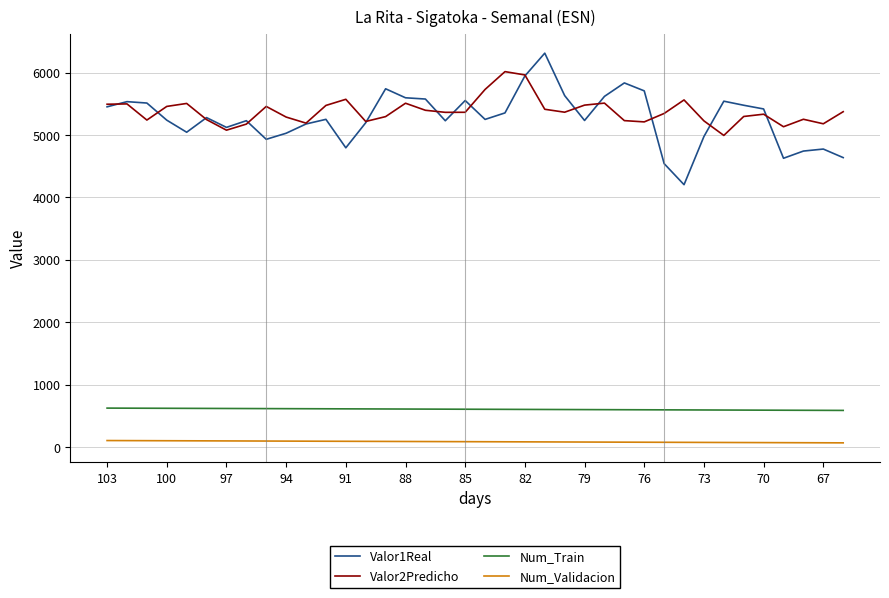

List the series in order of their peak value, highest first.

Valor1Real, Valor2Predicho, Num_Train, Num_Validacion